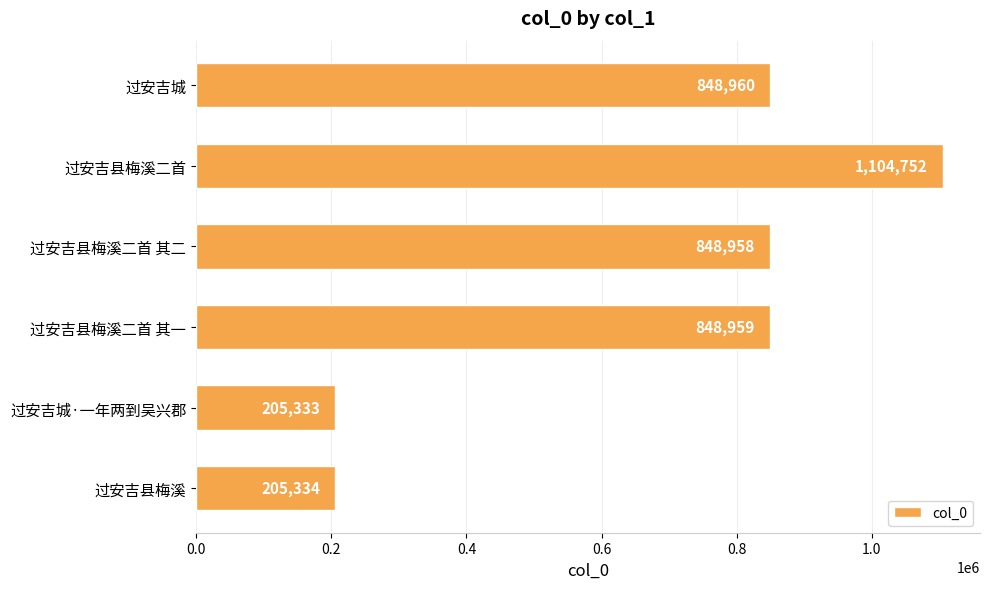

Which label corresponds to the largest value in the chart?

过安吉县梅溪二首